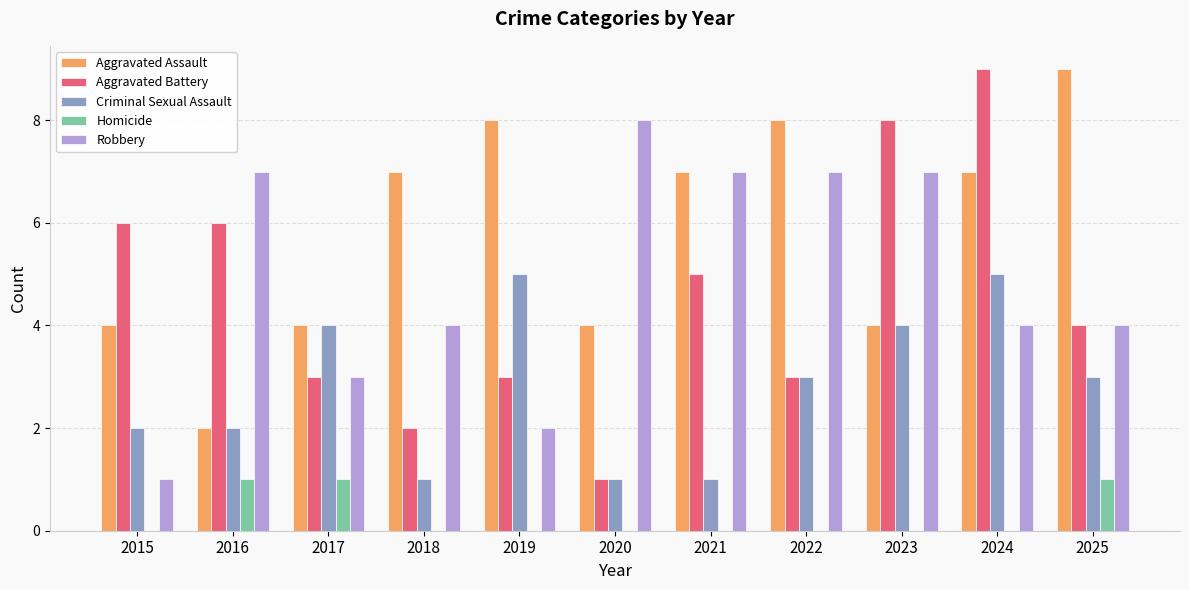

Reading left to right, list all the values displayed in this chart.

Aggravated Assault: 4	2	4	7	8	4	7	8	4	7	9
Aggravated Battery: 6	6	3	2	3	1	5	3	8	9	4
Criminal Sexual Assault: 2	2	4	1	5	1	1	3	4	5	3
Homicide: 0	1	1	0	0	0	0	0	0	0	1
Robbery: 1	7	3	4	2	8	7	7	7	4	4